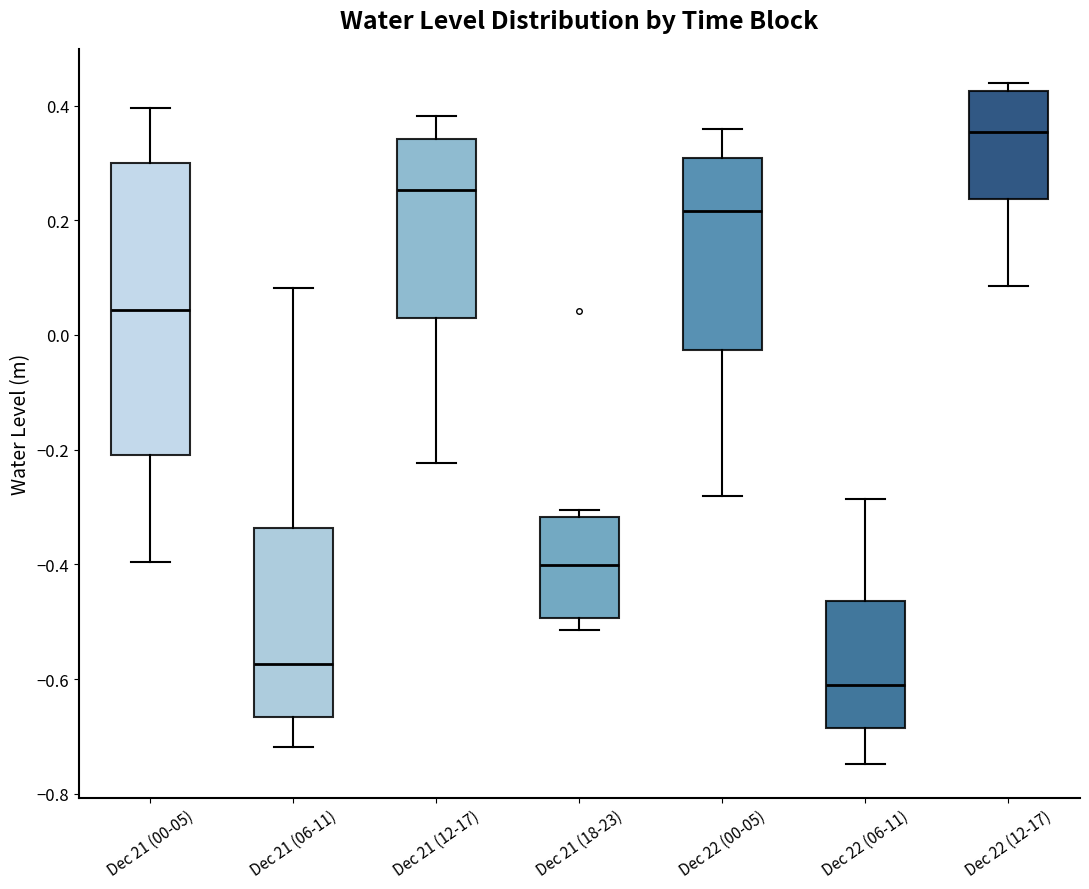

Comparing the boxes themselves (not the whiskers), which one is the tallest?

Dec 21 (00-05)